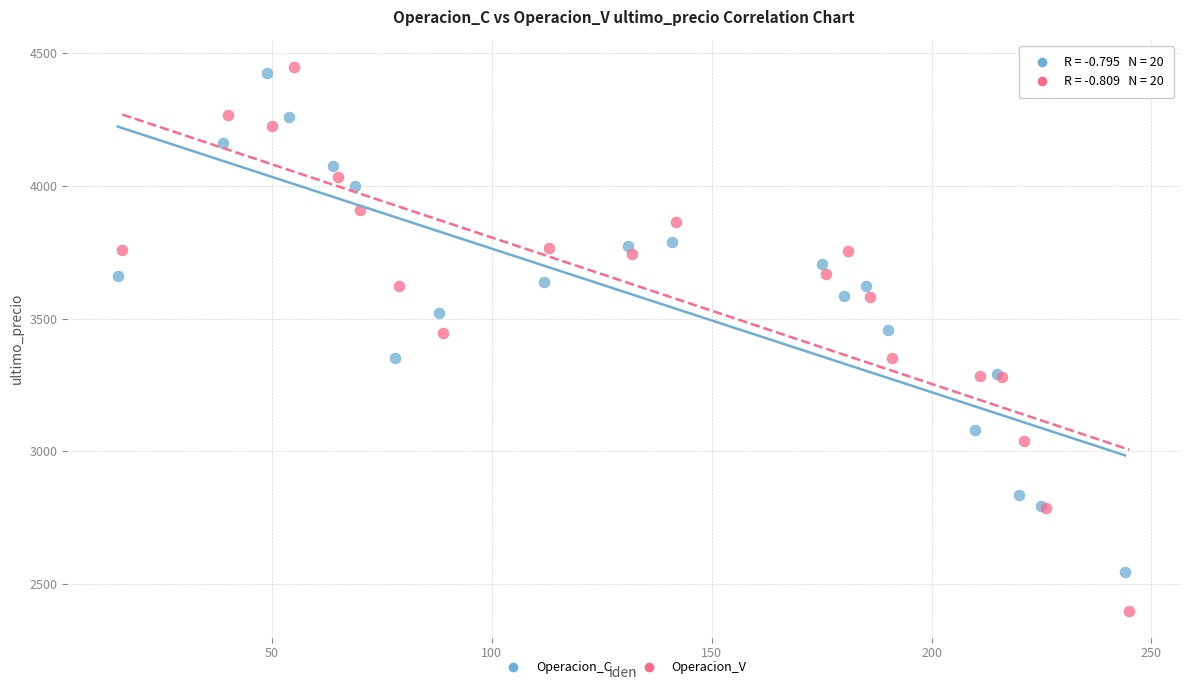

Which series contains the lowest Y value?

Operacion_V